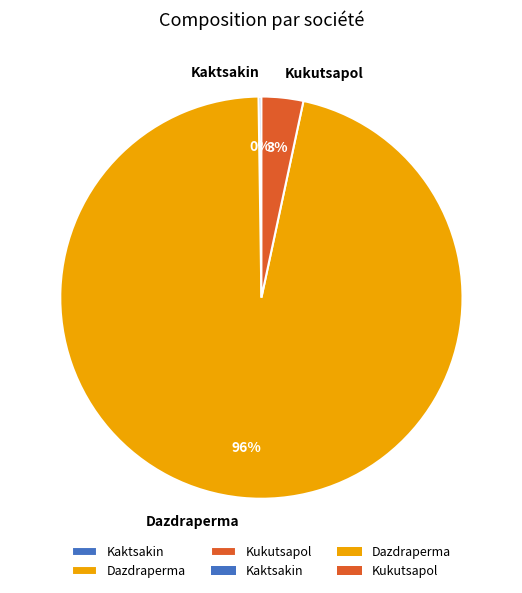

To the nearest percent, what is the average slice percentage?

33%